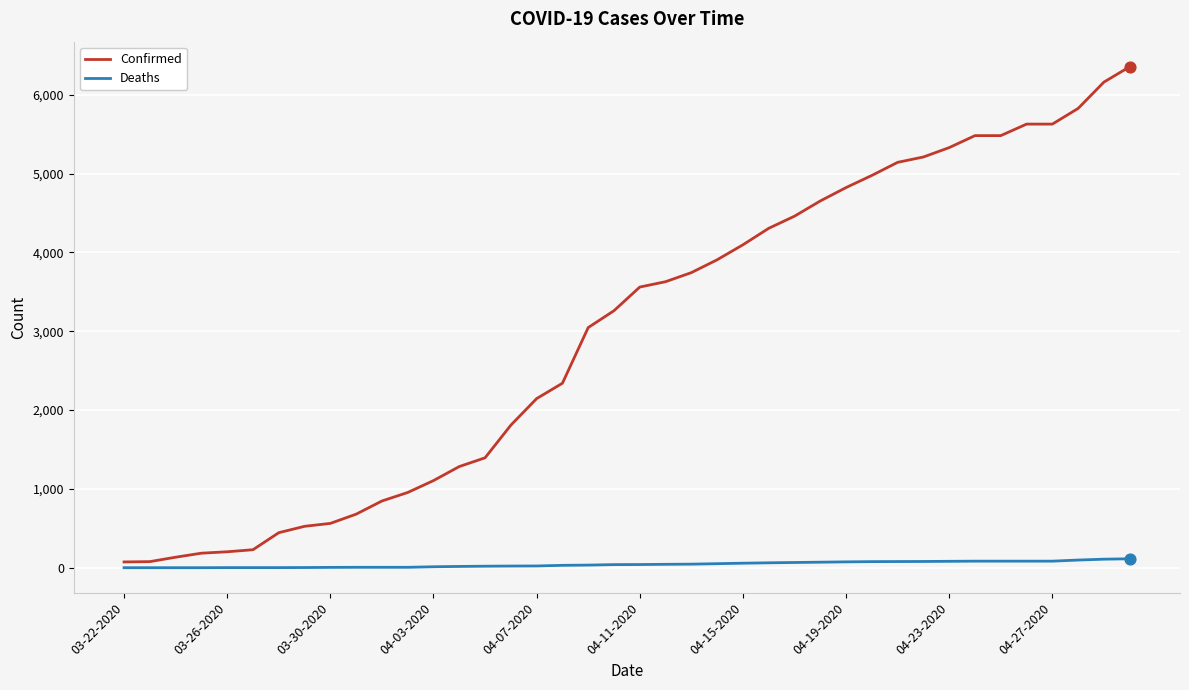

Which series has the widest spread of values?

Confirmed